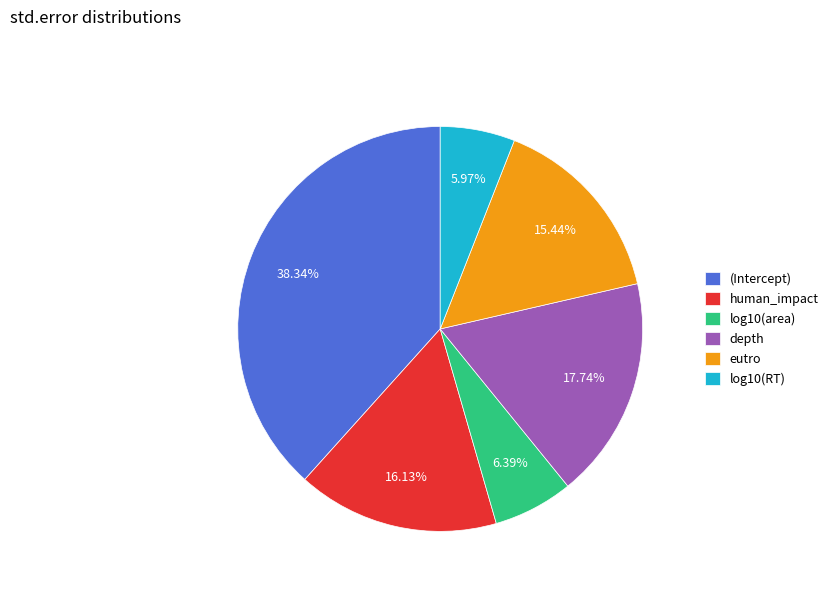

To the nearest percent, what percentage of the pie is human_impact?

16%